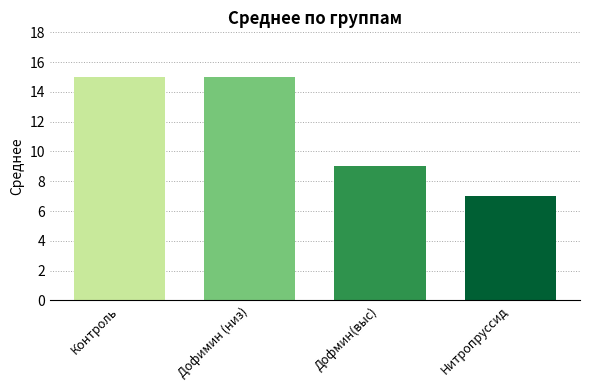

What is the label of the 2nd bar from the left?

Дофимин (низ)